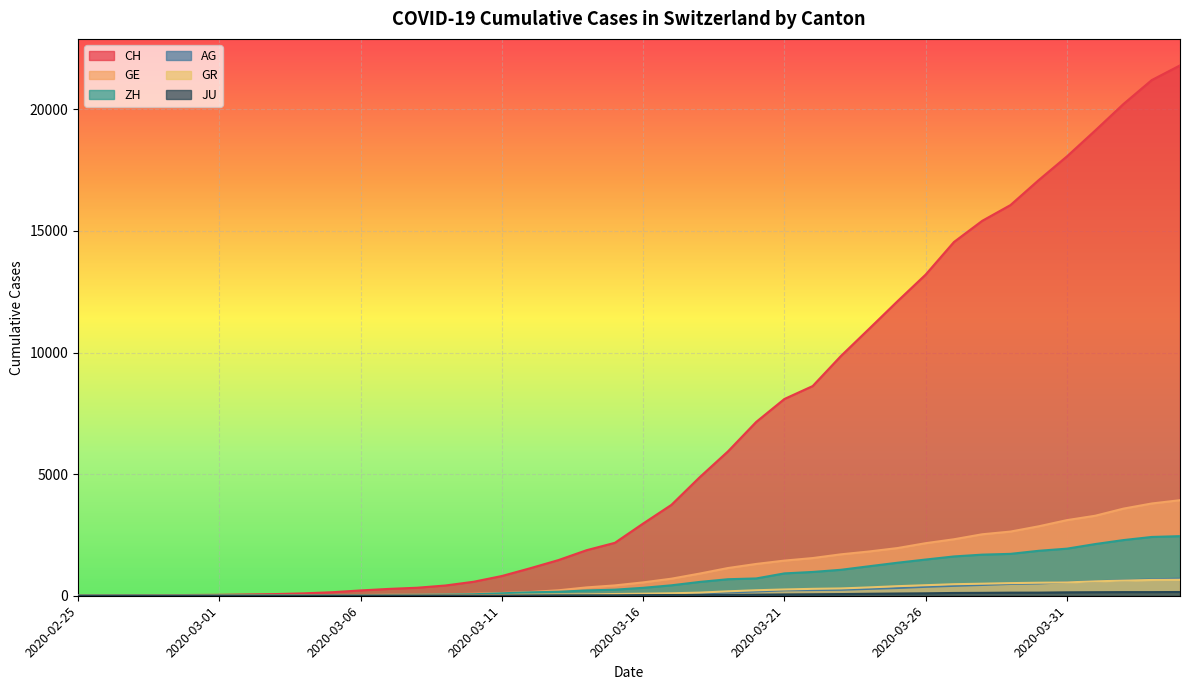

True or false: GE has a value of 20 at 2020-03-05.

True